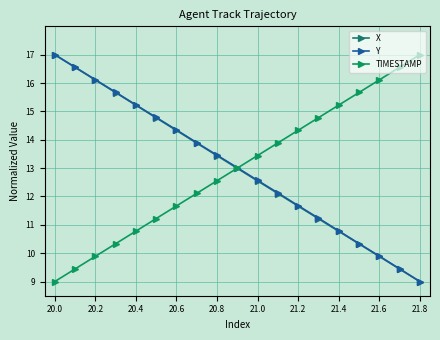

At which label does X reach its peak?

20.0